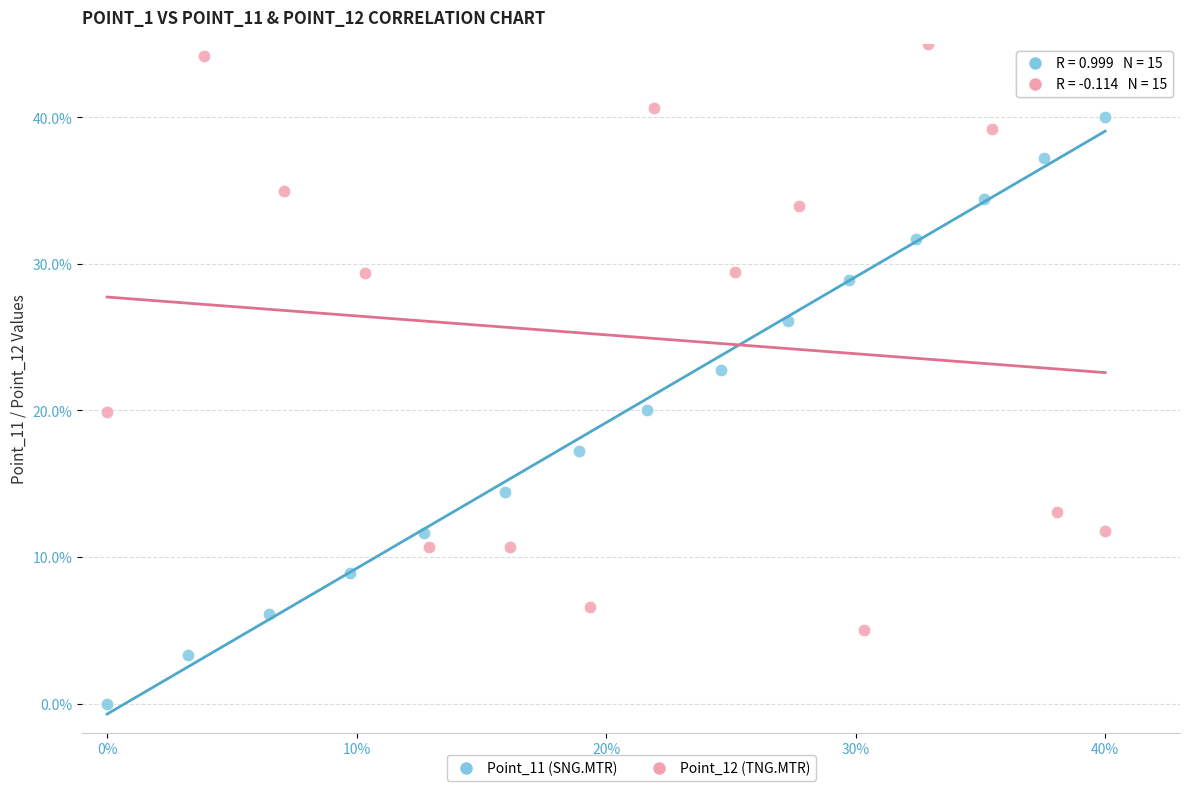

Which series reaches the minimum Y coordinate?

Point_11 (SNG.MTR)